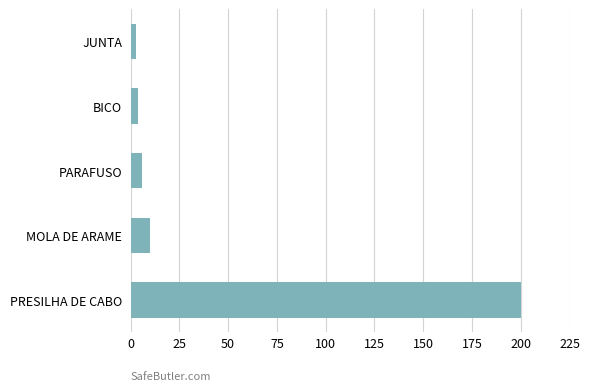

What is the difference between the maximum and minimum values?

197